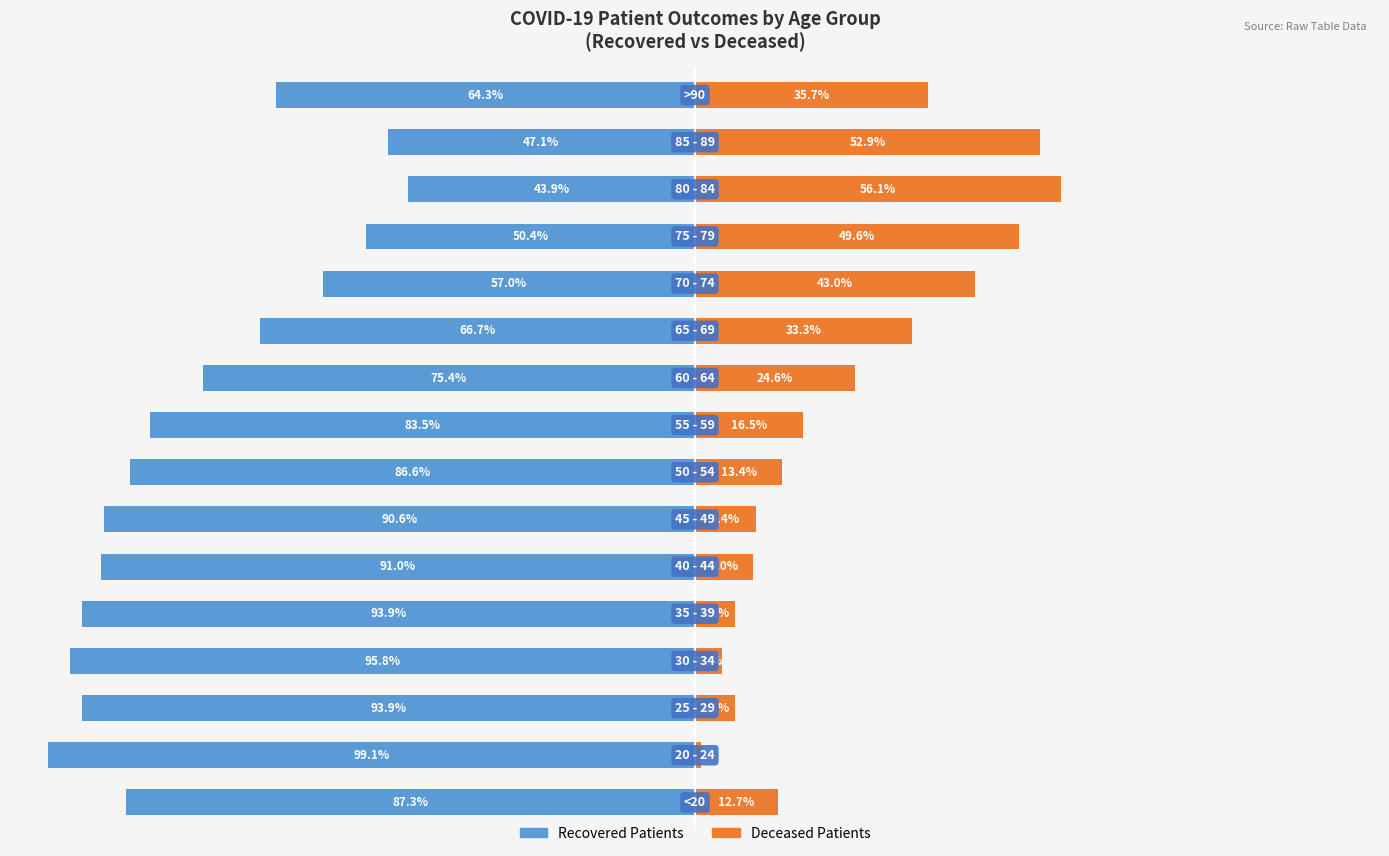

How many data points in Deceased are above 16?

8